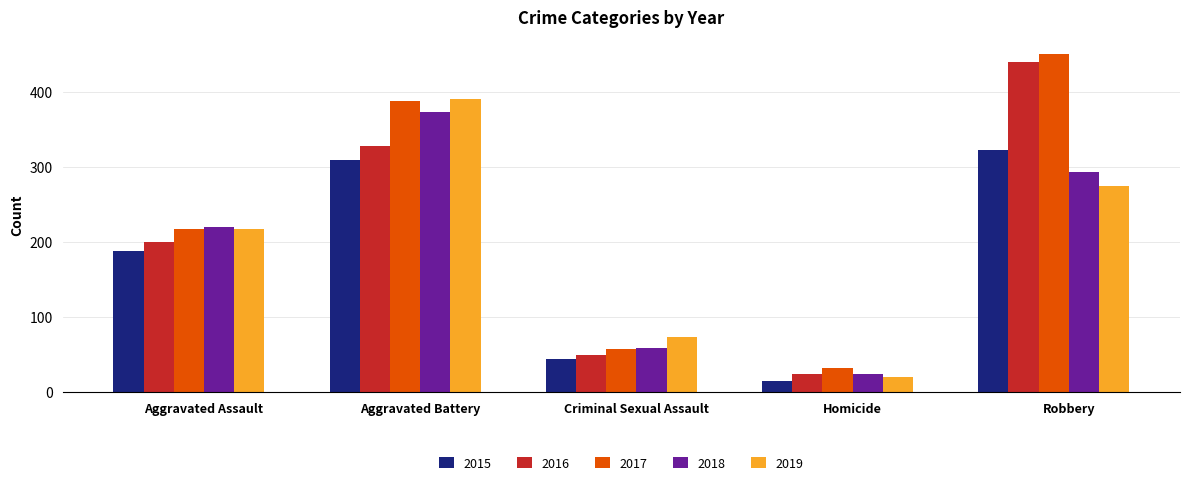

What is the value of the 2015 bar at the 5th from the left?

322